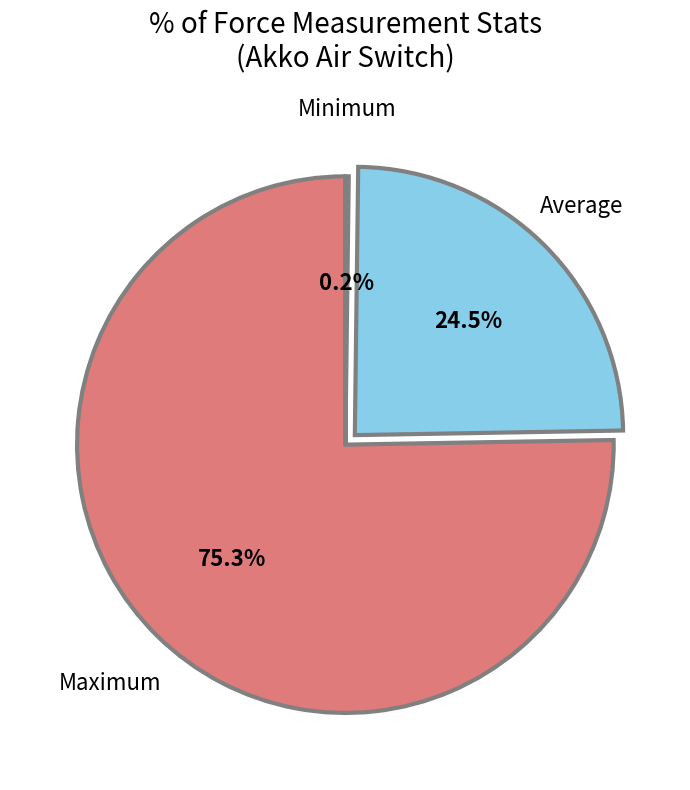

Is there any slice that represents more than half of the pie?

Yes